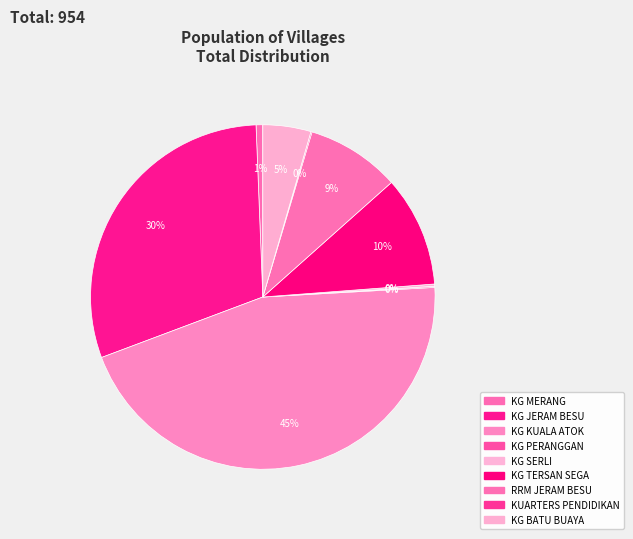

Does KUARTERS PENDIDIKAN account for over 50% of the chart?

No